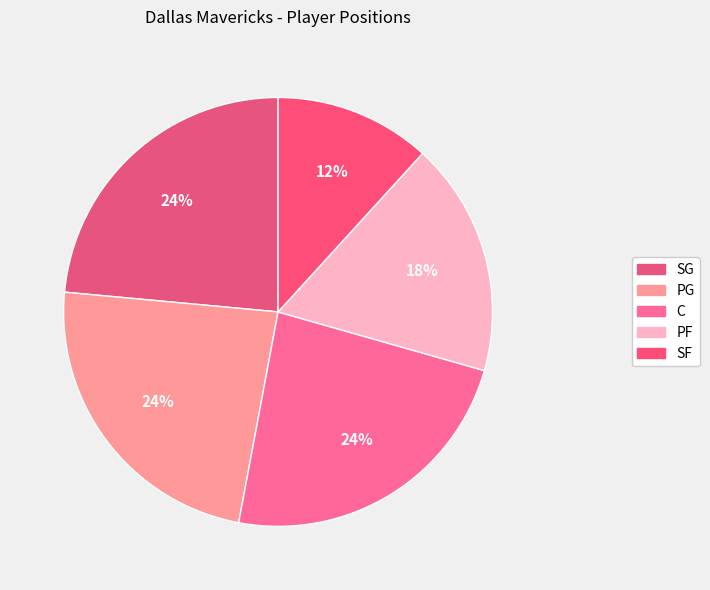

To the nearest percent, what portion does SG represent?

24%